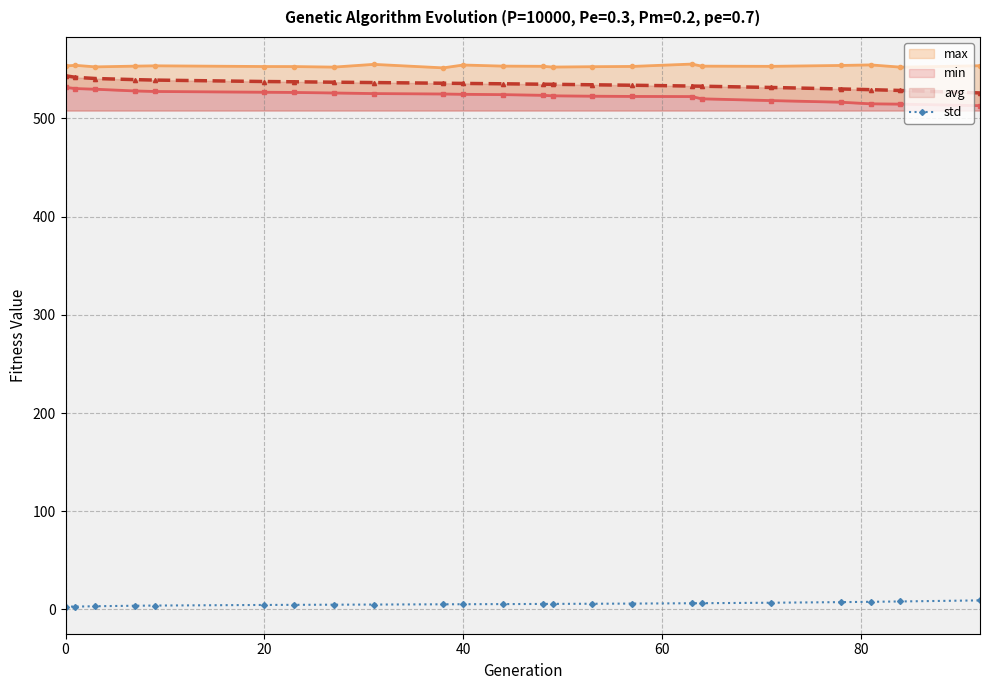

What is the average value of the avg series?

535.2